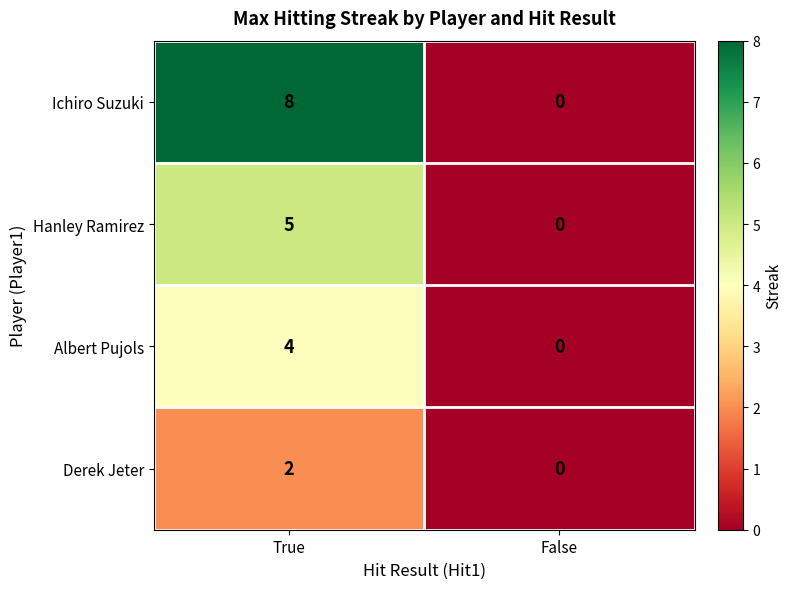

At True, list the series in order from smallest to largest.

Derek Jeter, Albert Pujols, Hanley Ramirez, Ichiro Suzuki